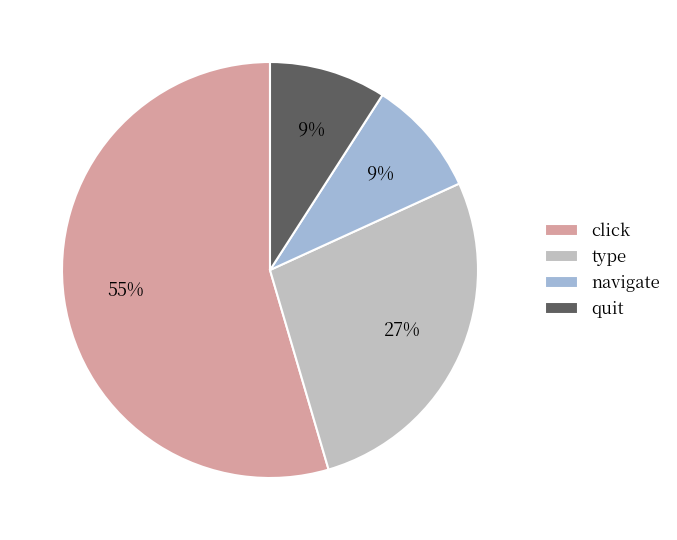

What is the ratio of the value at quit to the value at type?

0.3